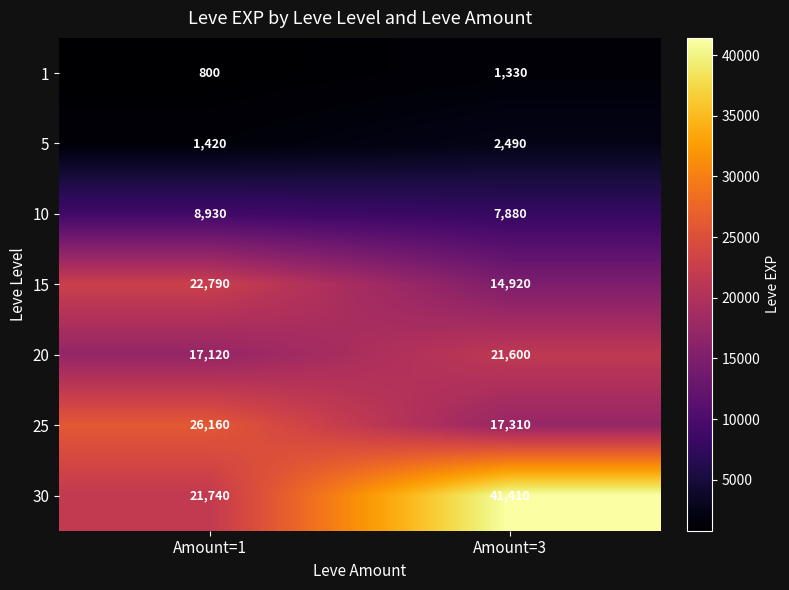

The value of 15 at Amount=1 is 22790. True or false?

True